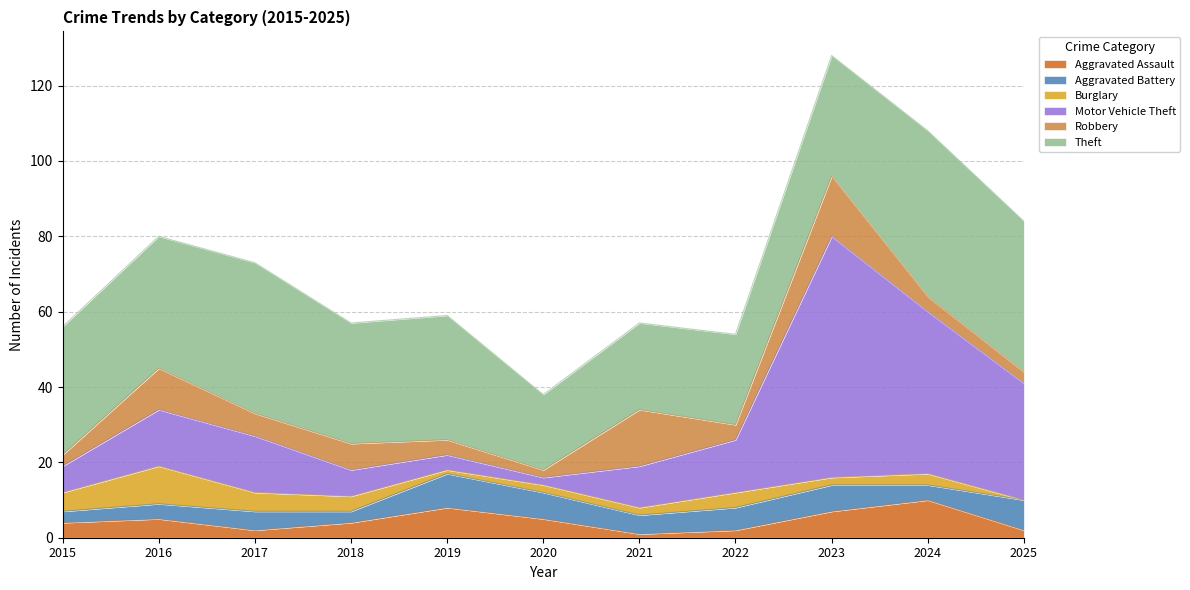

Is it true that Motor Vehicle Theft equals 10 at 2015?

False